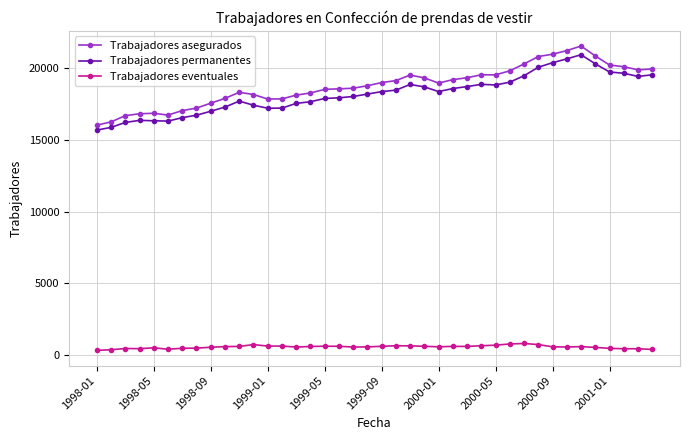

True or false: Trabajadores permanentes has more than 2 points higher than both neighbors.

True